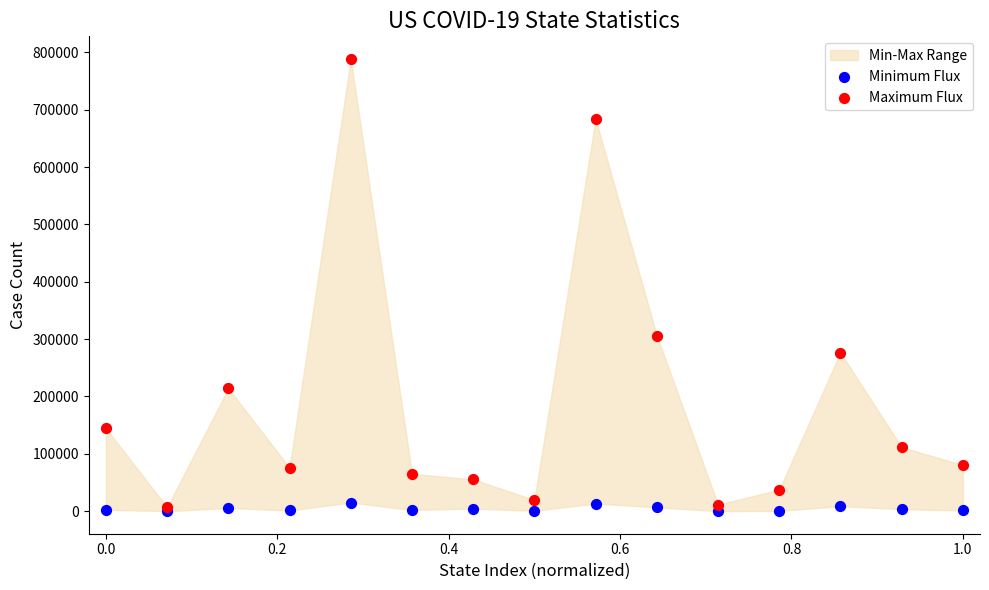

Across all series, what Y value is closest to 394298?

306155